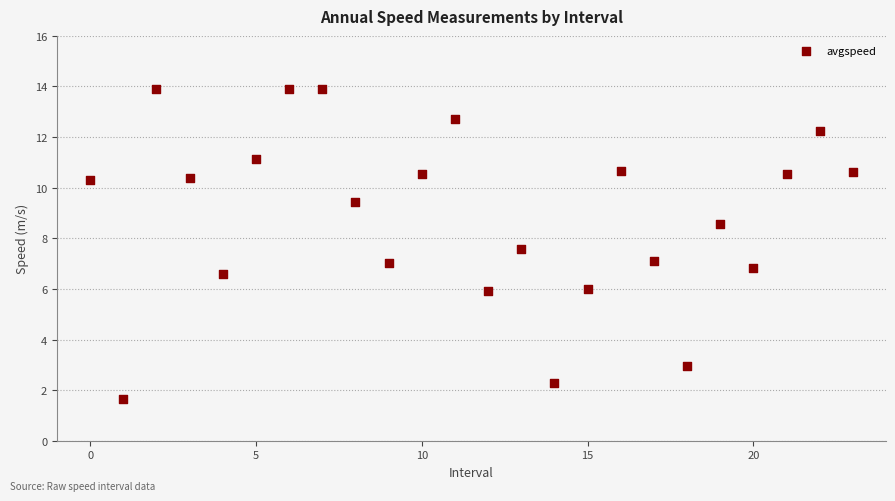

How many data points are displayed?

24